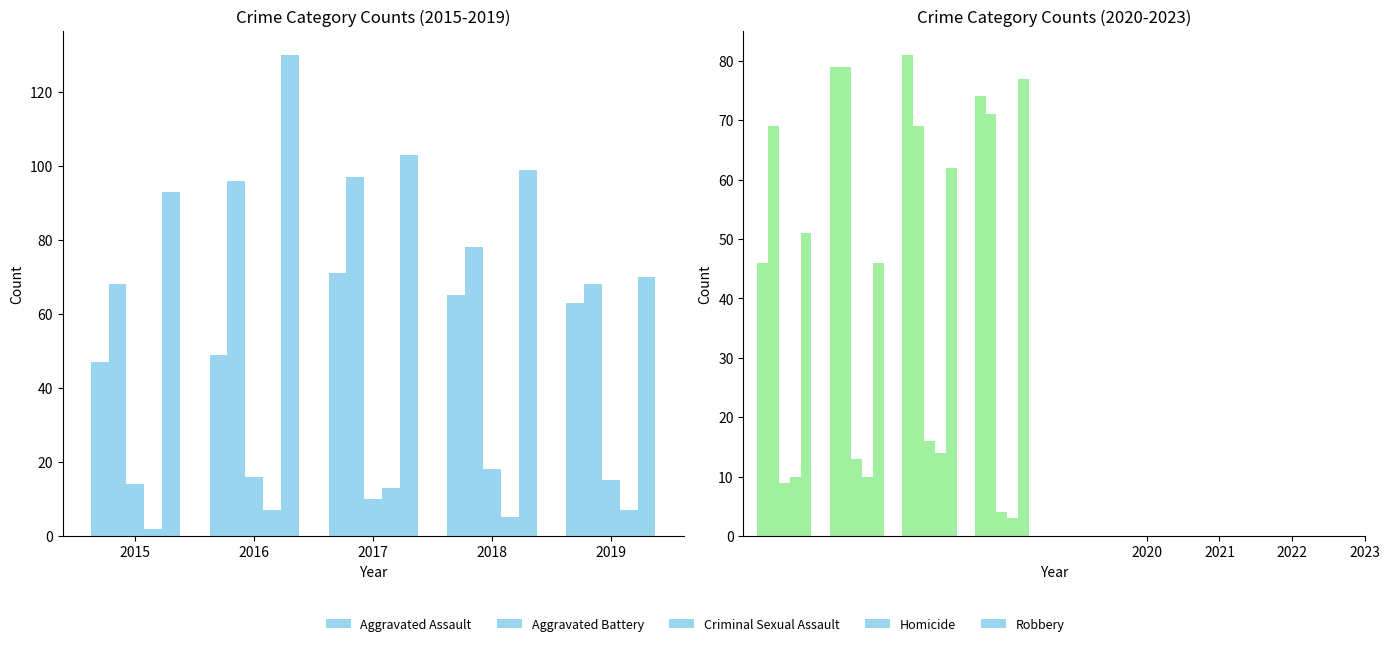

How many distinct data groups are displayed?

5